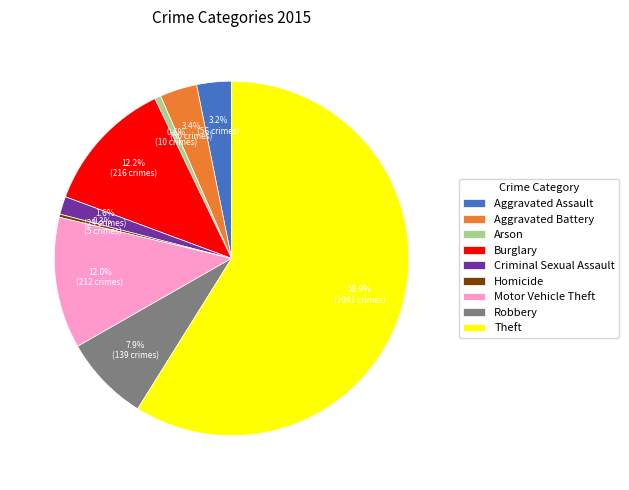

What is the largest slice in the pie chart?

Theft